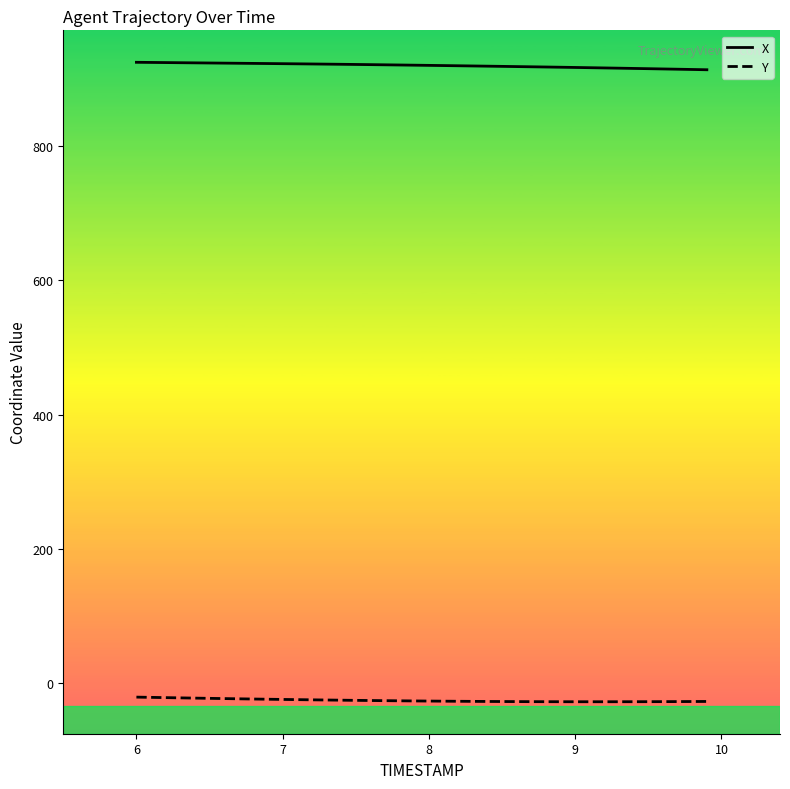

Which series has the largest total across all categories?

X